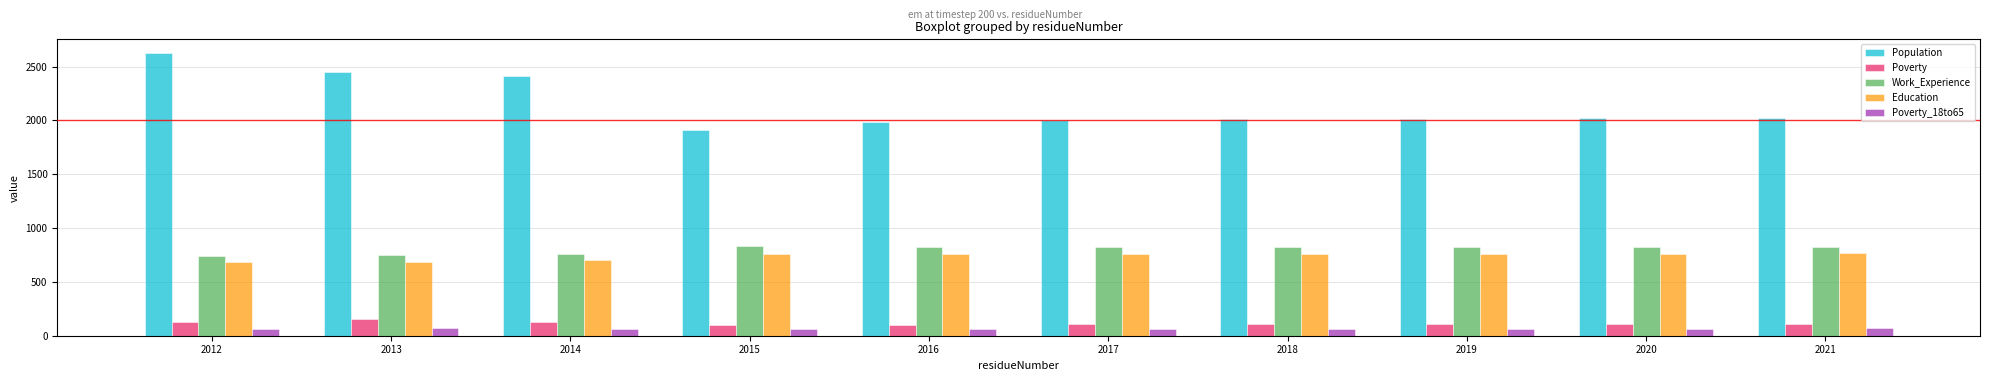

What is the value of the Work_Experience bar at the 2nd from the left?

754